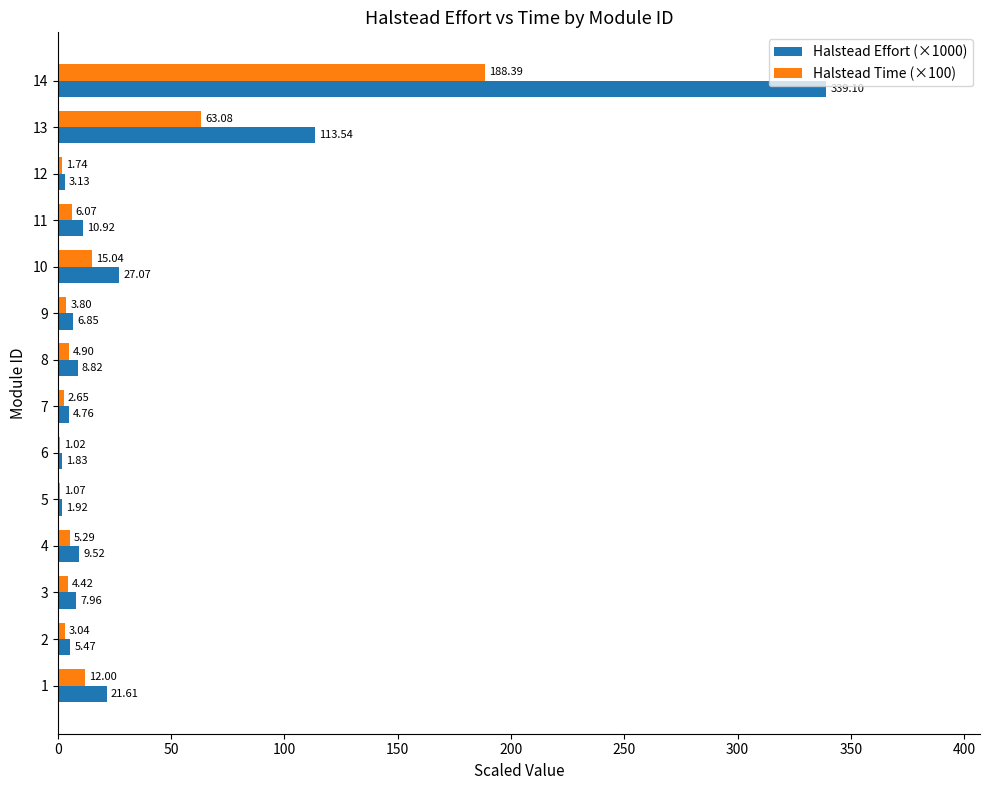

At which category is the sum across all series the highest?

14